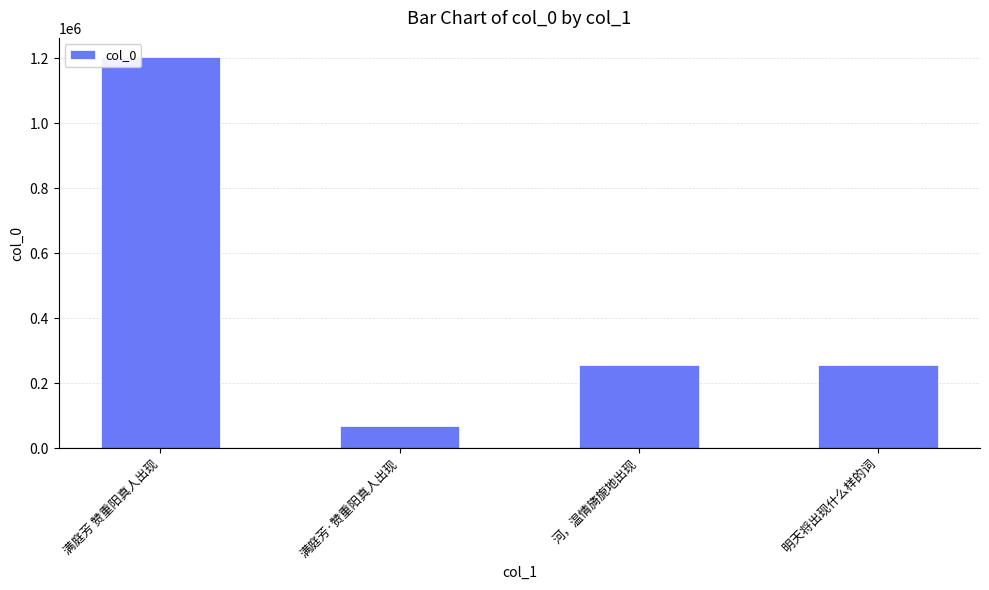

Where does the data first go above 256522?

满庭芳 赞重阳真人出现